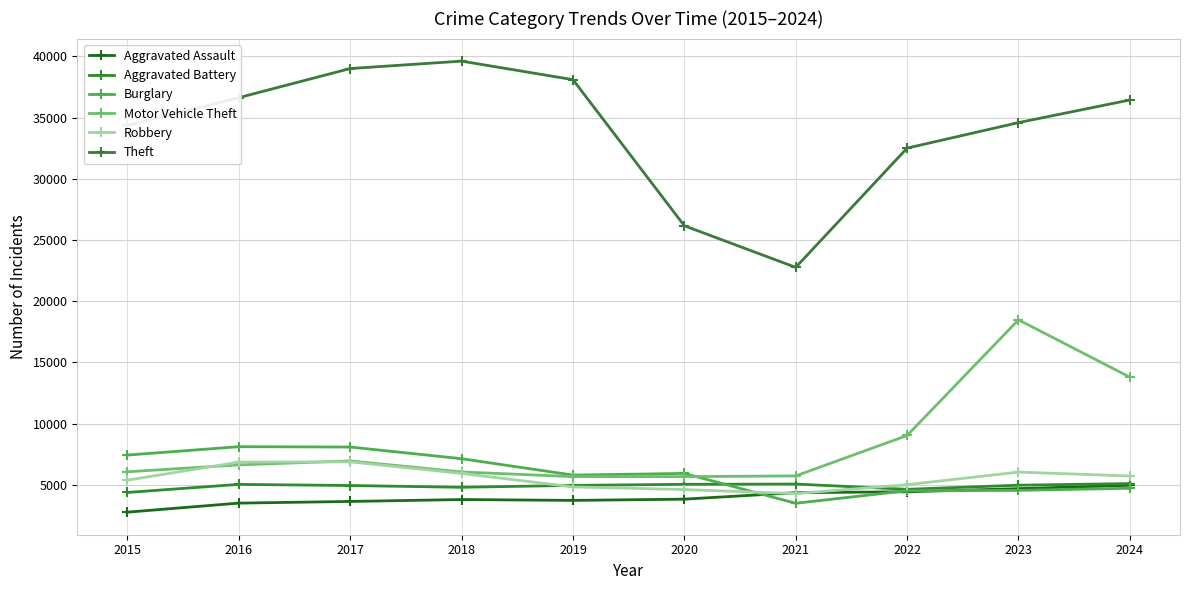

Between 2022 and 2023, which series saw the biggest shift?

Motor Vehicle Theft